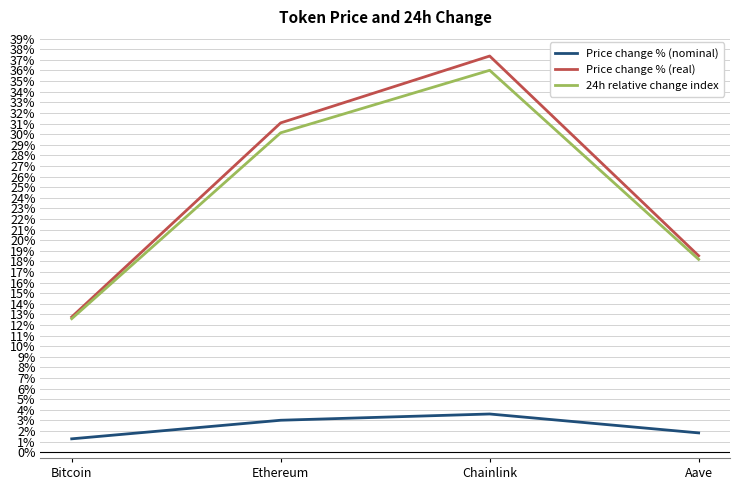

Which category has the lowest value in the 24h relative change index series?

Bitcoin